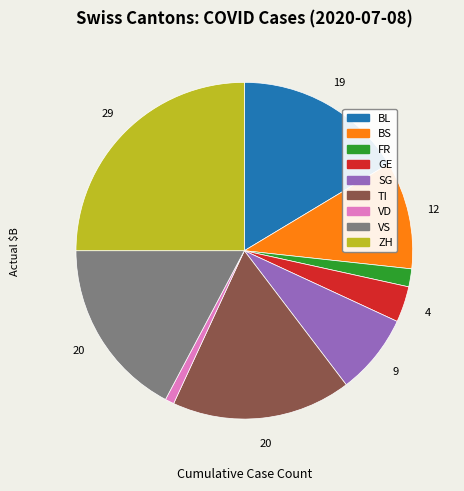

Do SG and ZH together represent more than half of the pie?

No